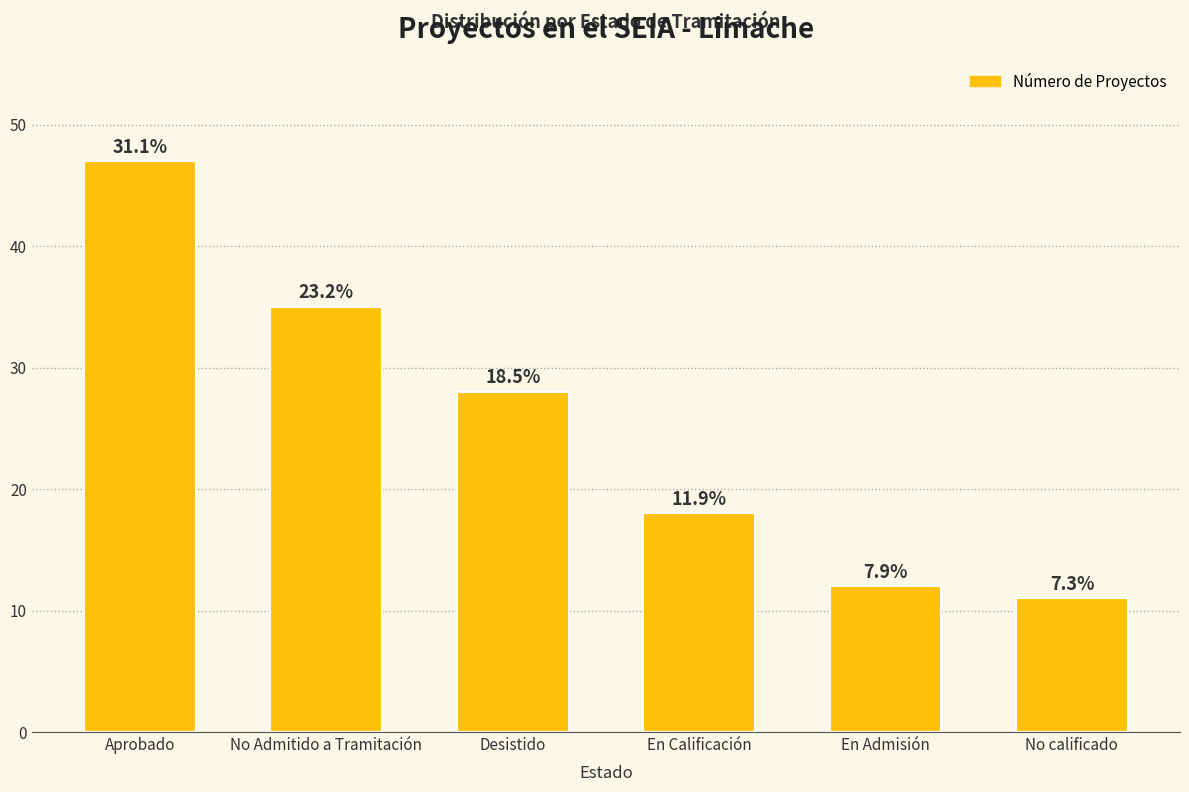

How many bars are there in total?

6